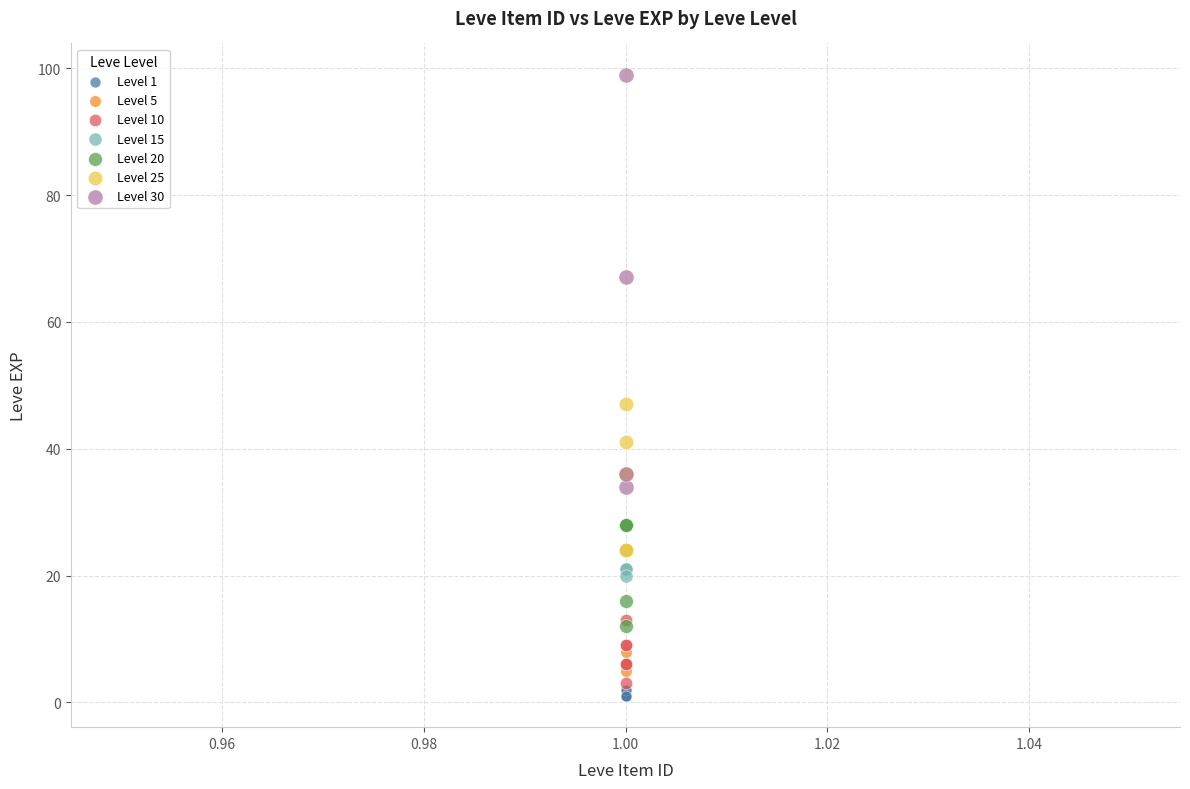

Which series has the largest Y range (max minus min)?

Level 30